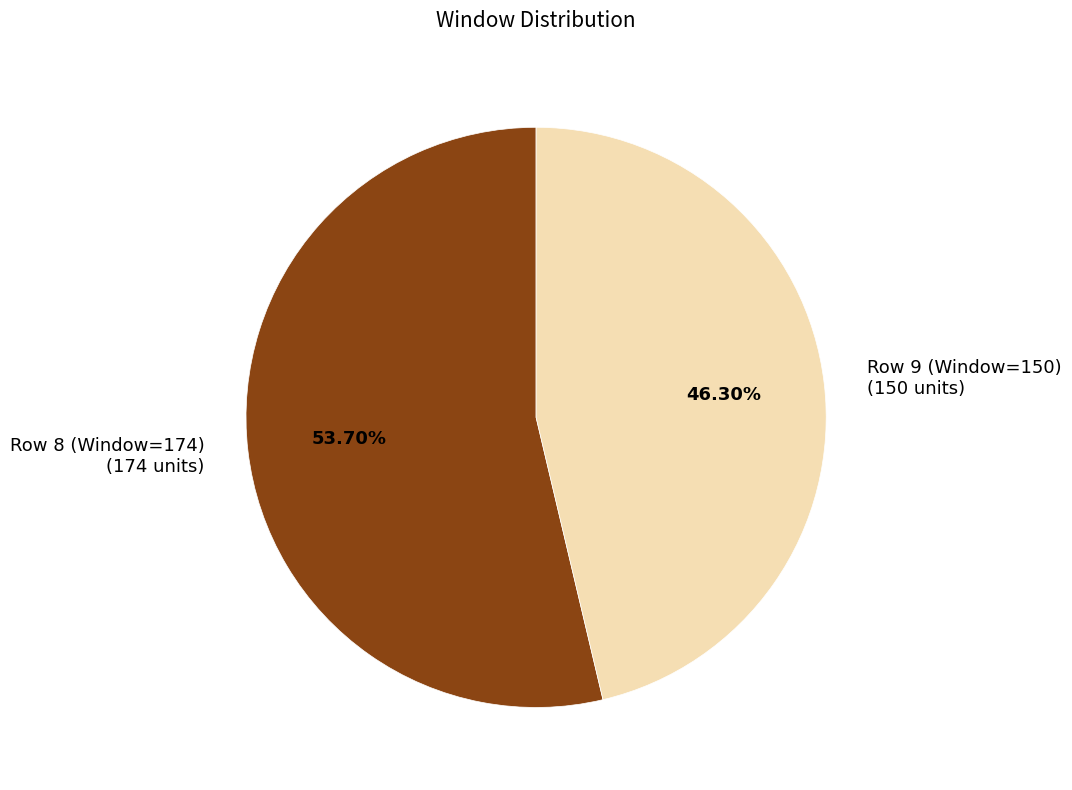

Rank the categories by value from highest to lowest.

Row 8 (Window=174), Row 9 (Window=150)